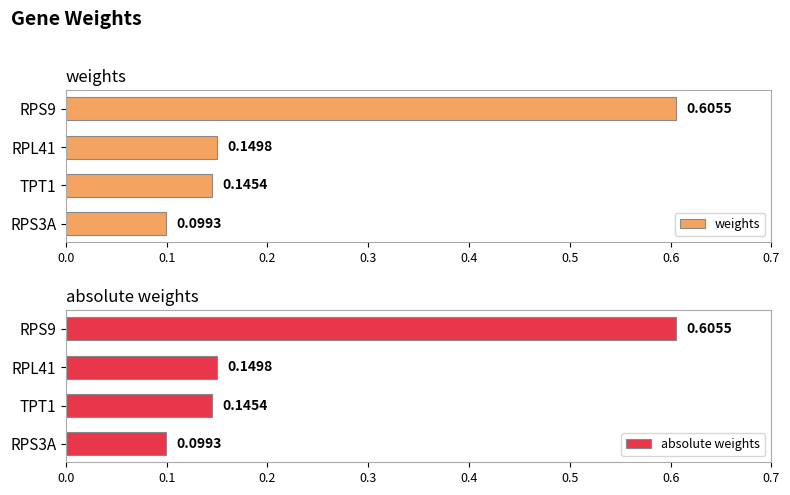

Rank the categories by weights value from lowest to highest.

RPS3A, TPT1, RPL41, RPS9